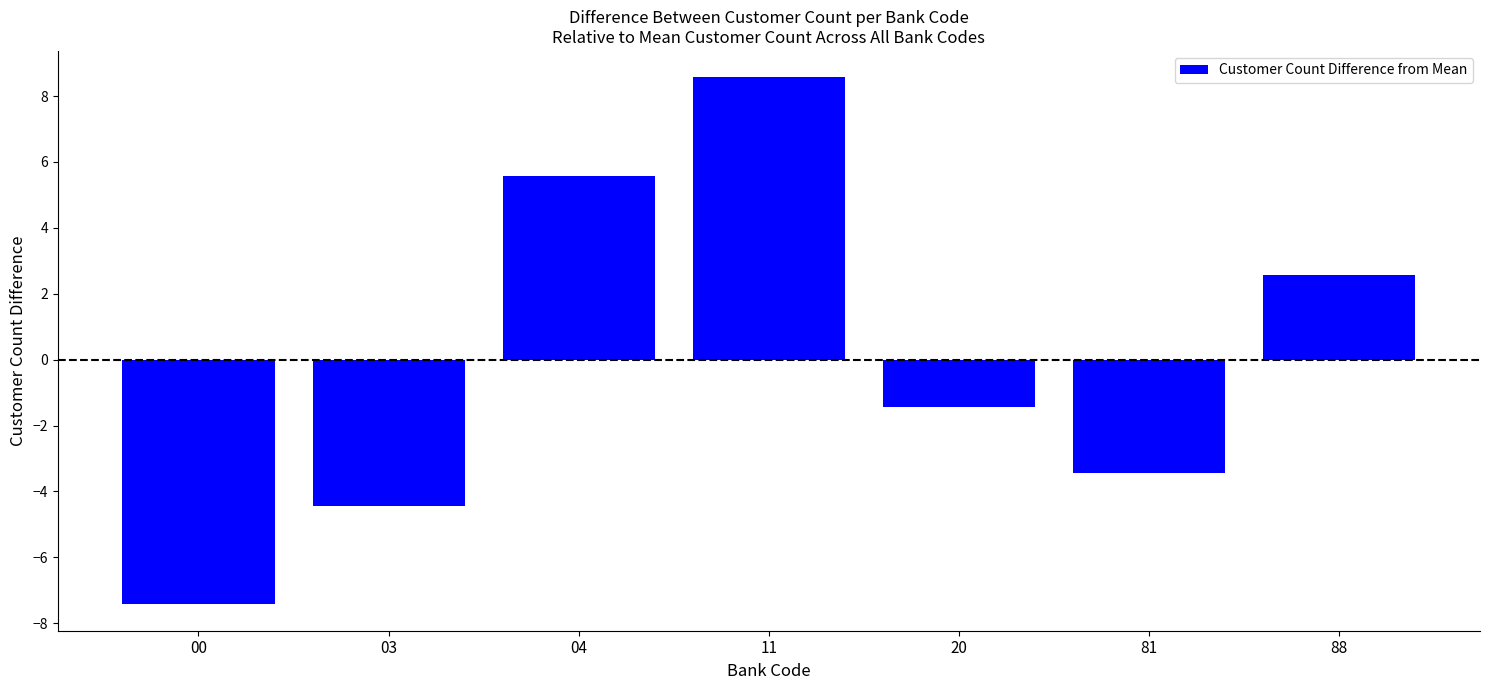

Are the bars horizontal?

No